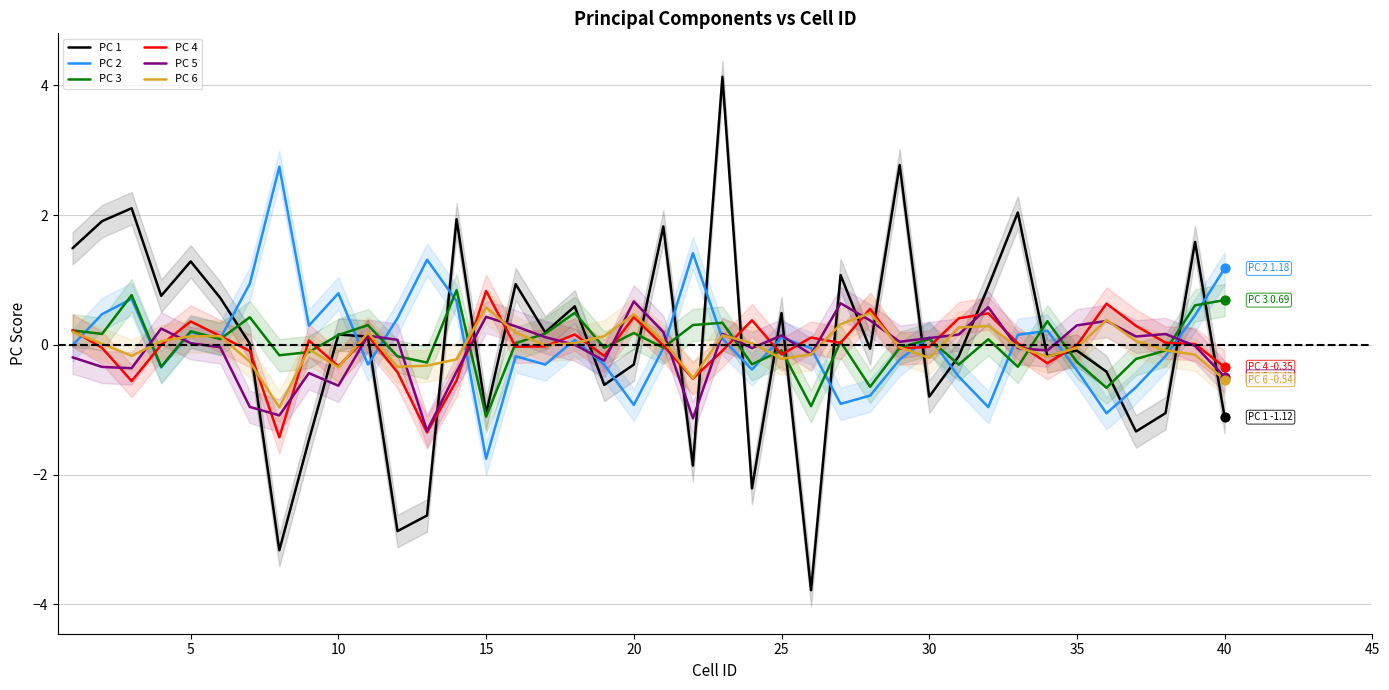

What is the highest value of the PC 3 series?

0.8